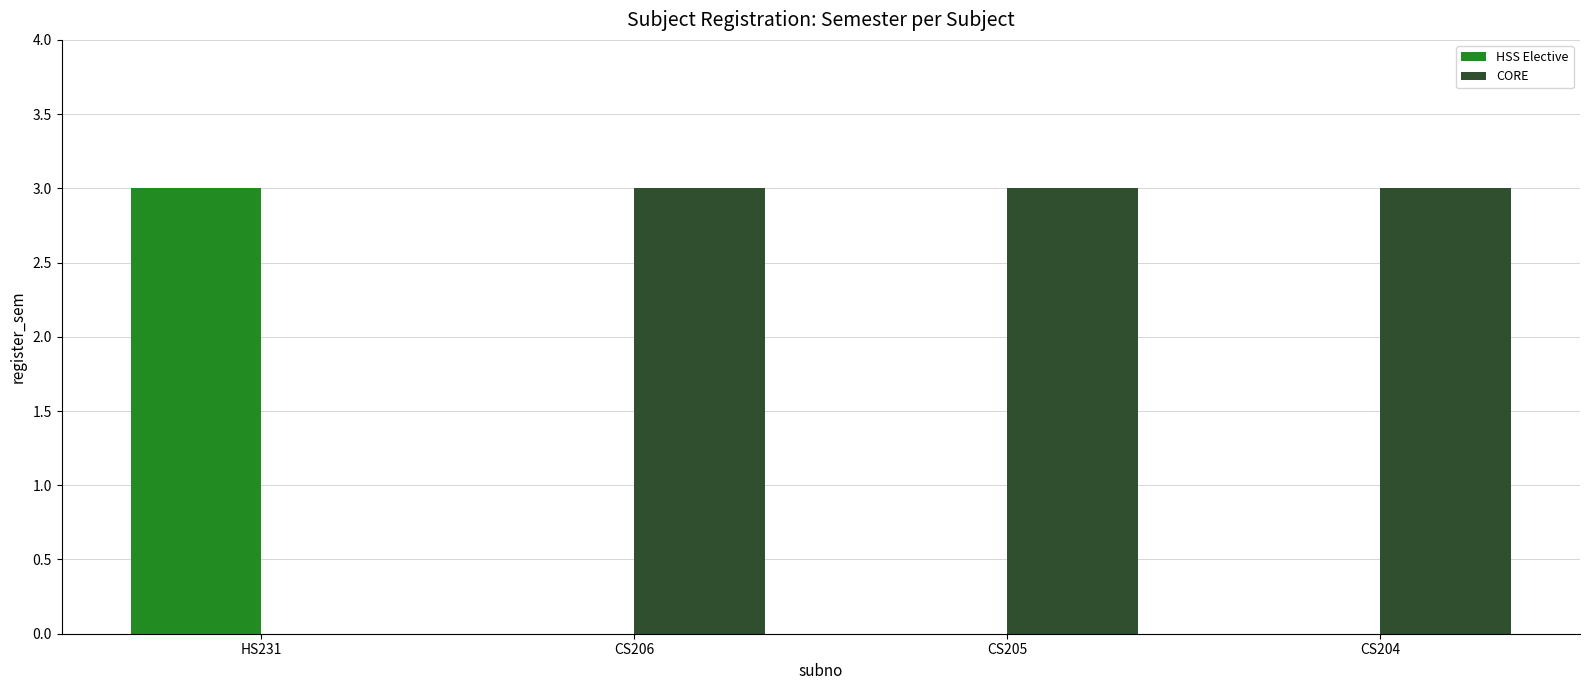

What is the maximum value for HSS Elective?

3